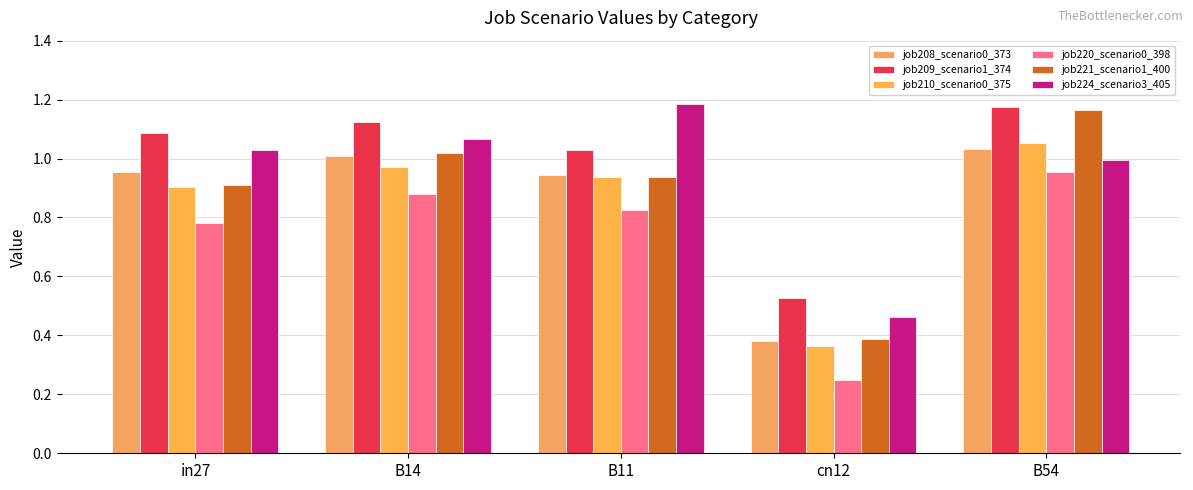

Are the bars horizontal?

No